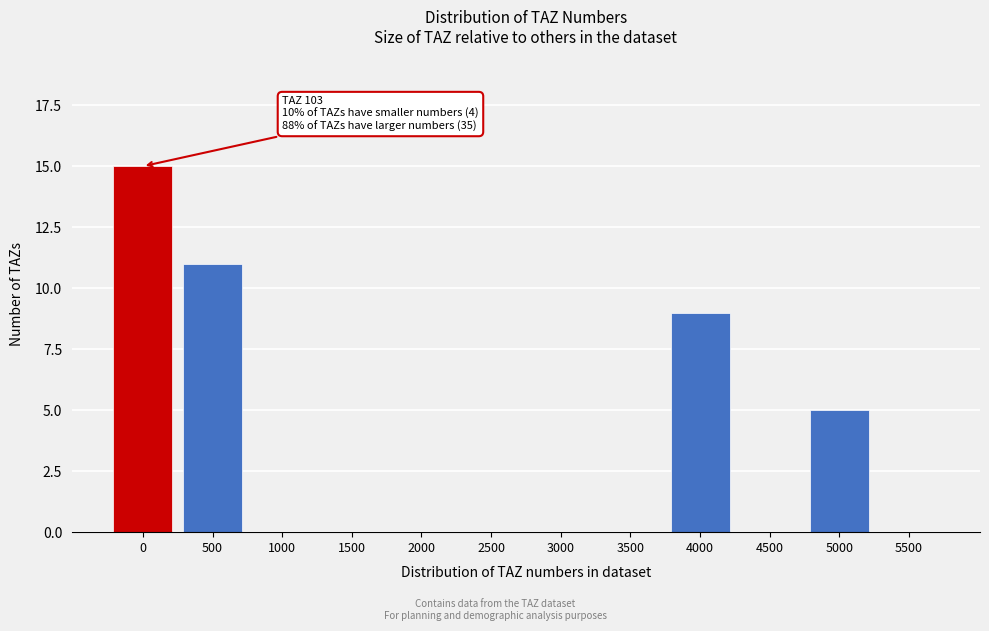

Reading left to right, what are all the values shown in this chart?

0=15	500=11	1000=0	1500=0	2000=0	2500=0	3000=0	3500=0	4000=9	4500=0	5000=5	5500=0